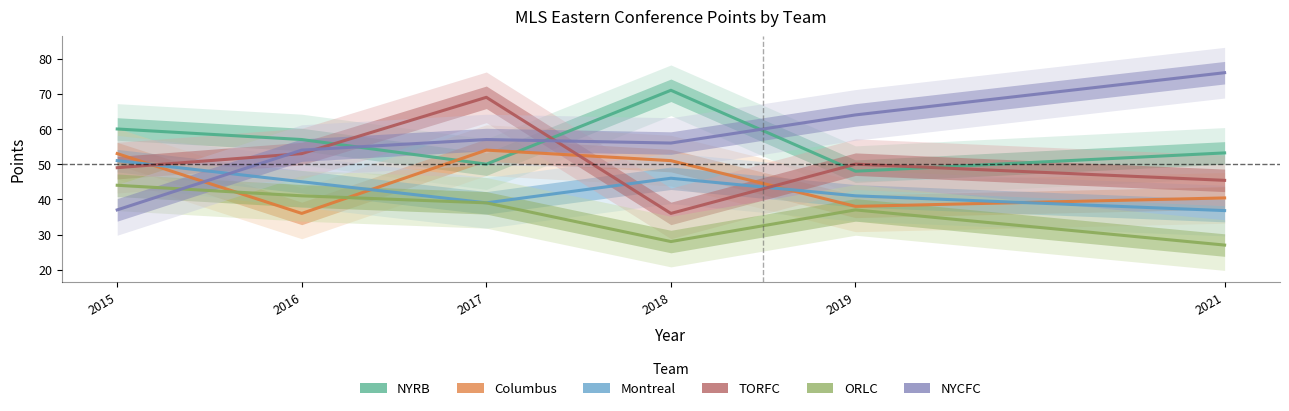

Rank the series by their maximum value, from lowest to highest.

ORLC, Montreal, Columbus, TORFC, NYRB, NYCFC